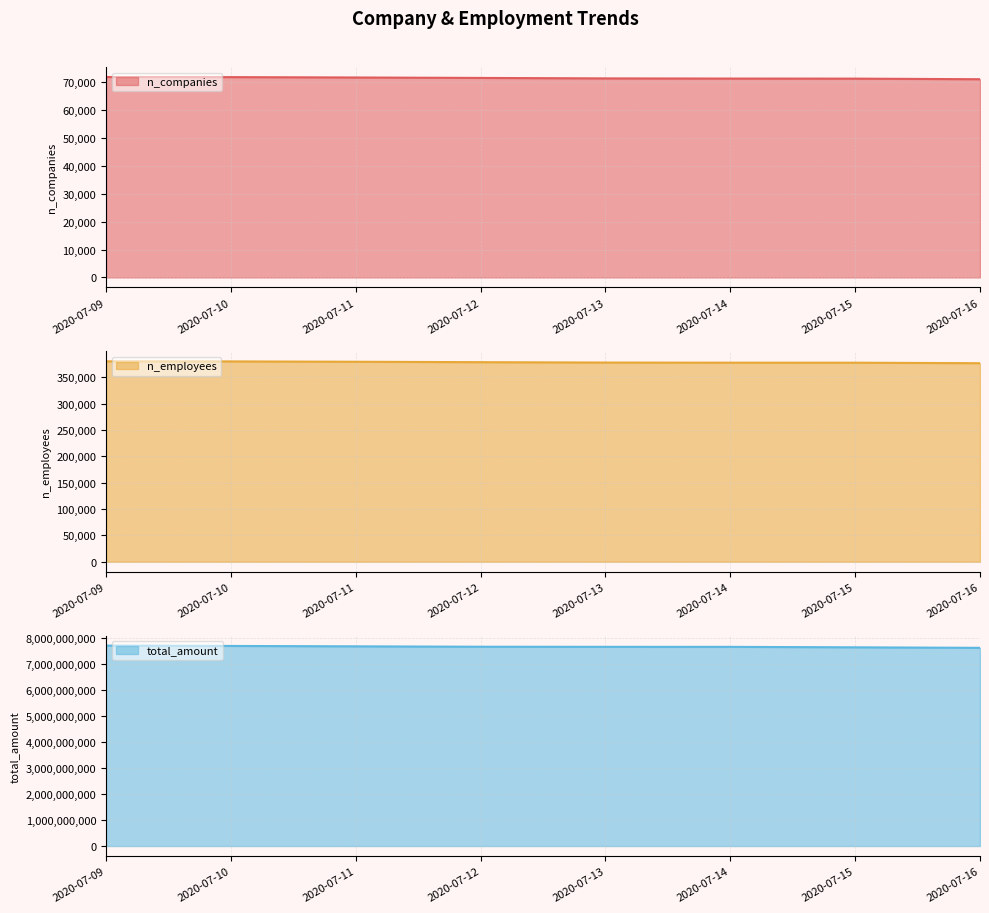

At which category is the sum across all series the highest?

2020-07-09